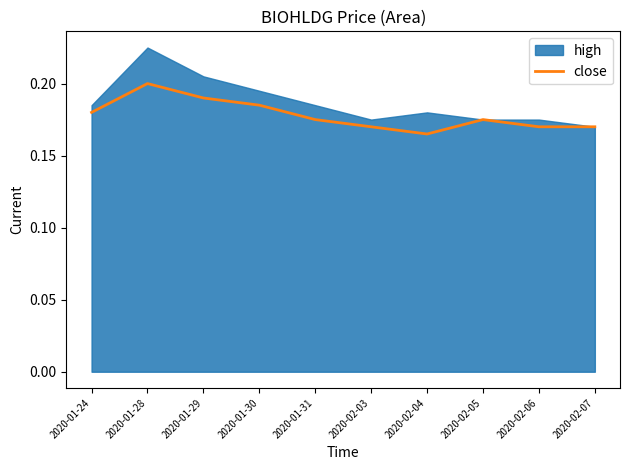

What is the sum of all values?

1.8